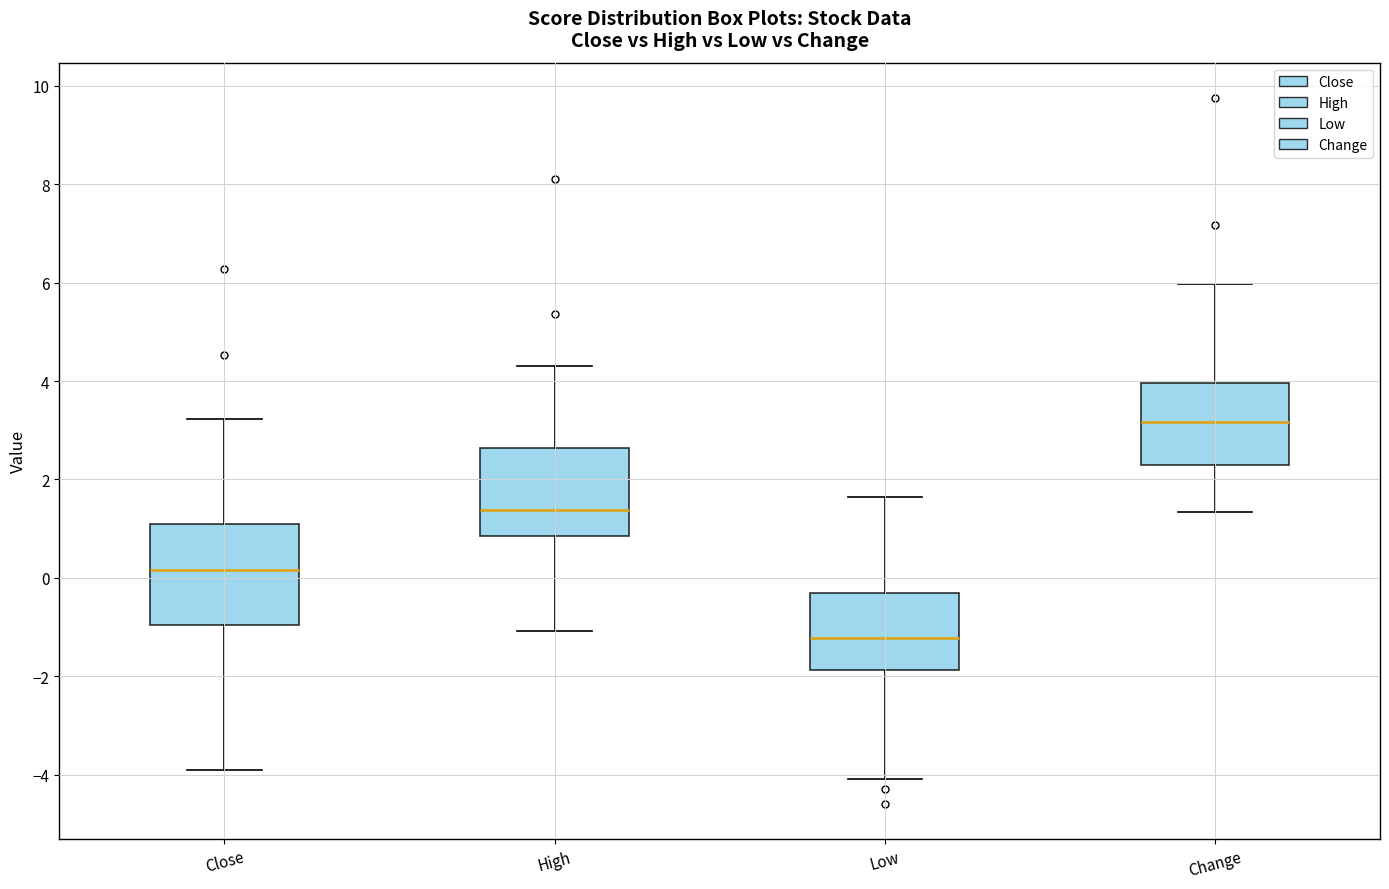

Where does the median line of the box for Close sit on the y-axis? The values are not printed on the chart, so give them approximately, as read against the axis.

0.2